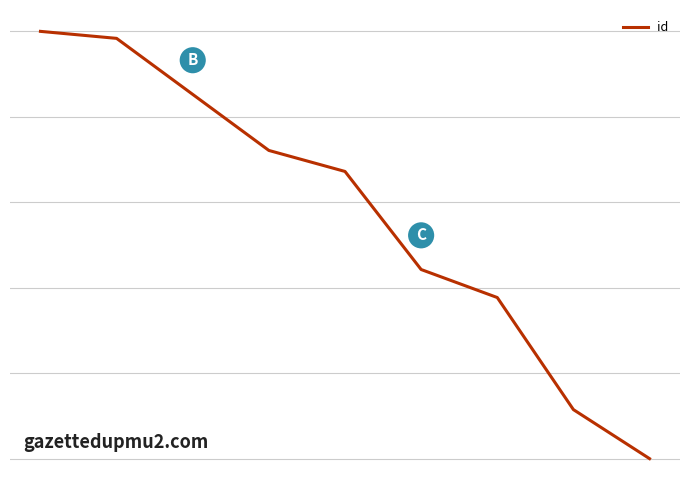

True or false: the data has more than 2 interior local peaks.

False